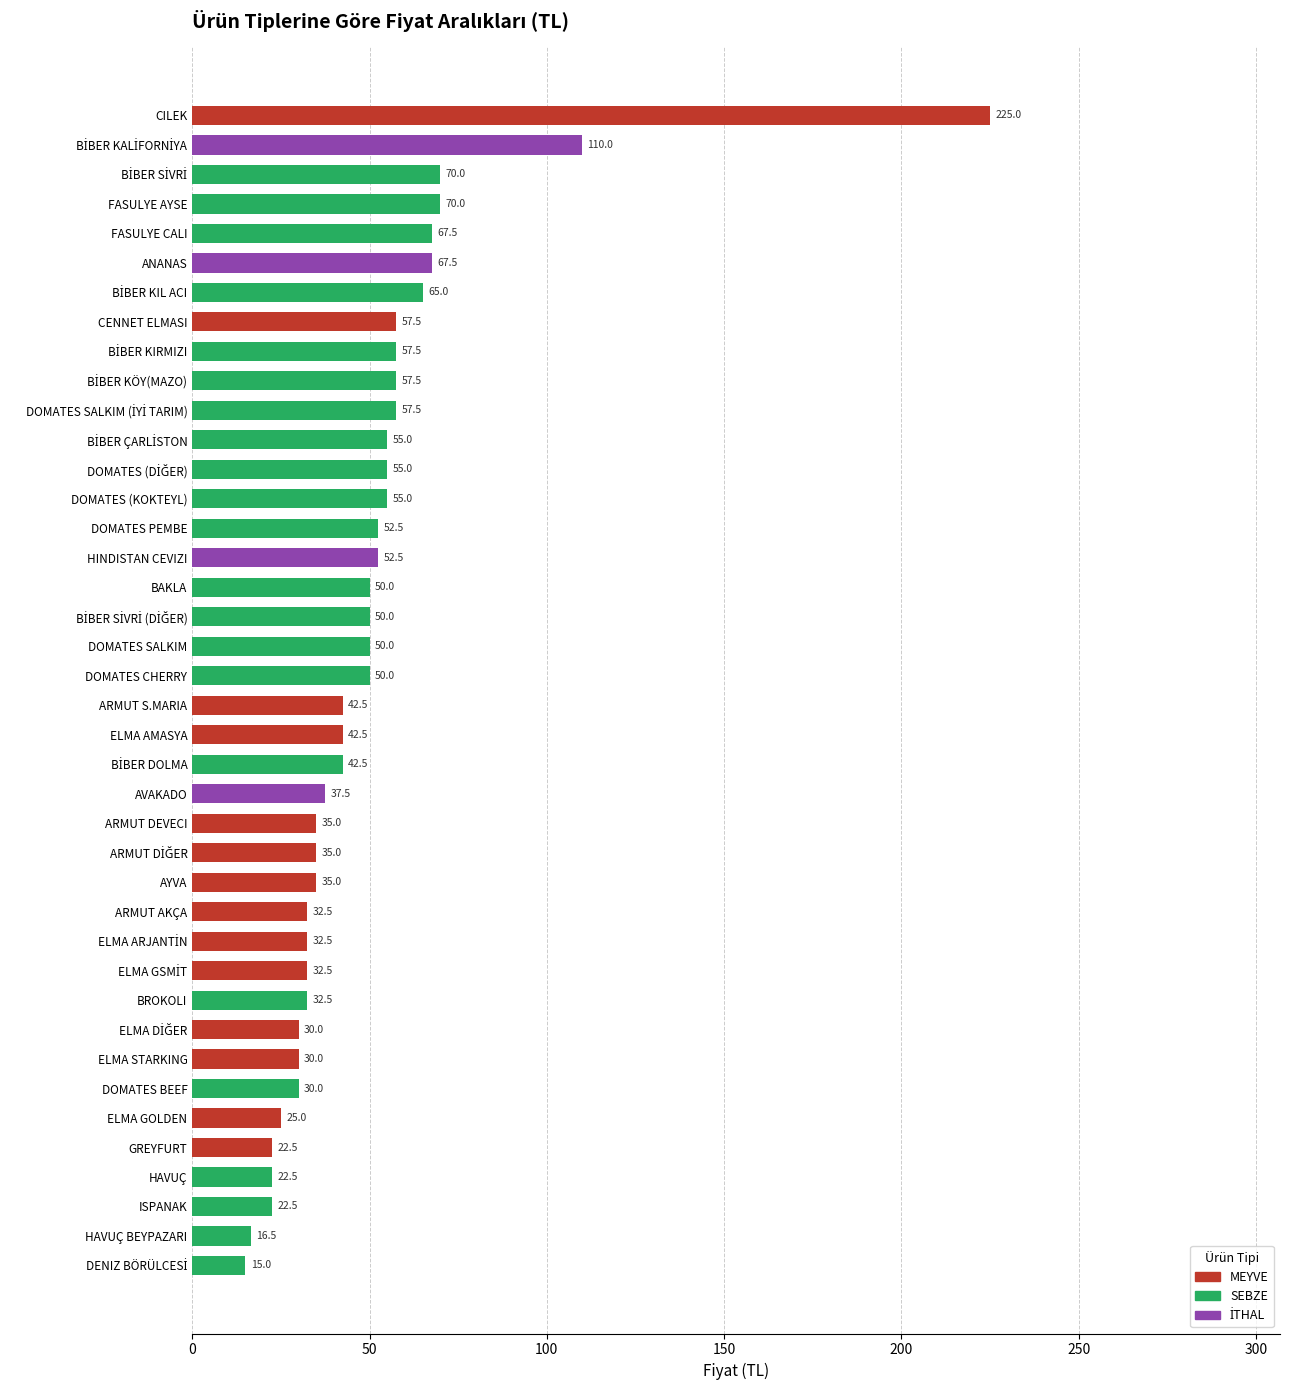

Approximately how many times larger is the value at ISPANAK compared to ELMA GOLDEN?

0.9